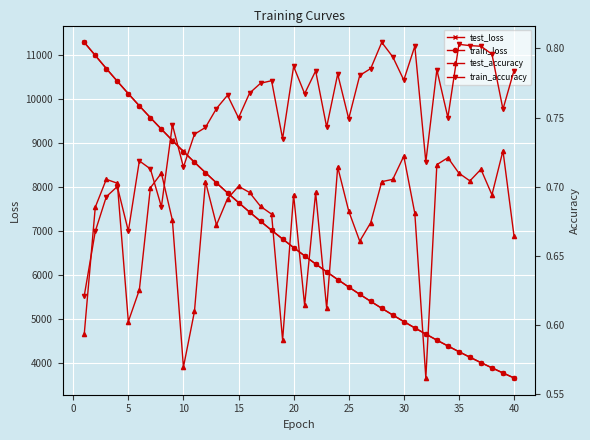

How many lines are shown in the chart?

4